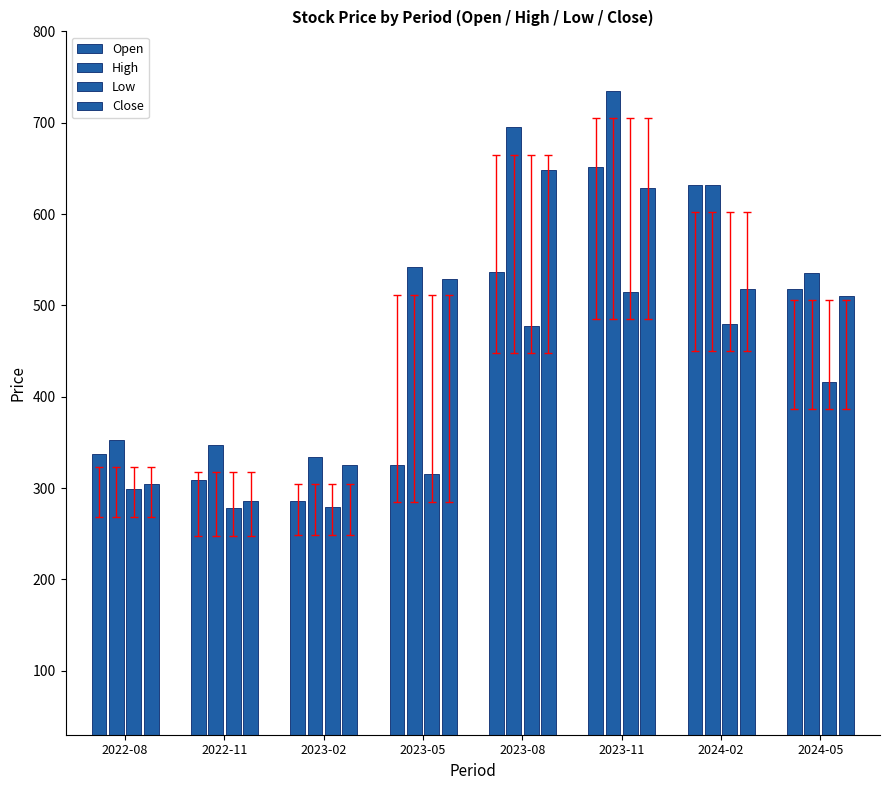

How many data points does each series have?

8